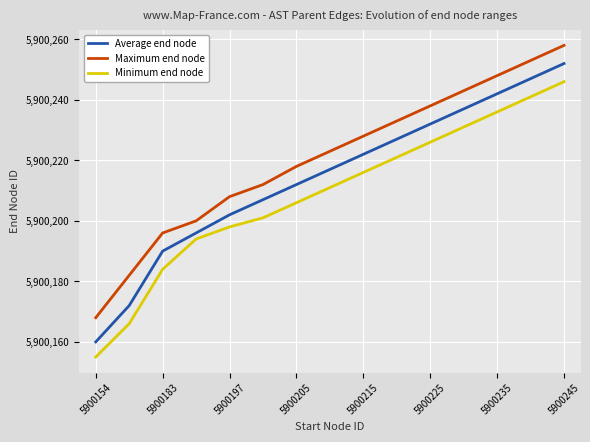

Rank the series by their maximum value, from highest to lowest.

Maximum end node, Average end node, Minimum end node